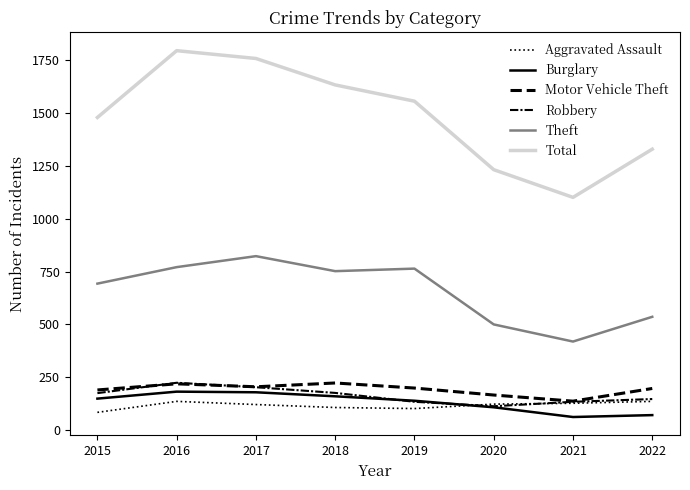

How many lines are shown in the chart?

6